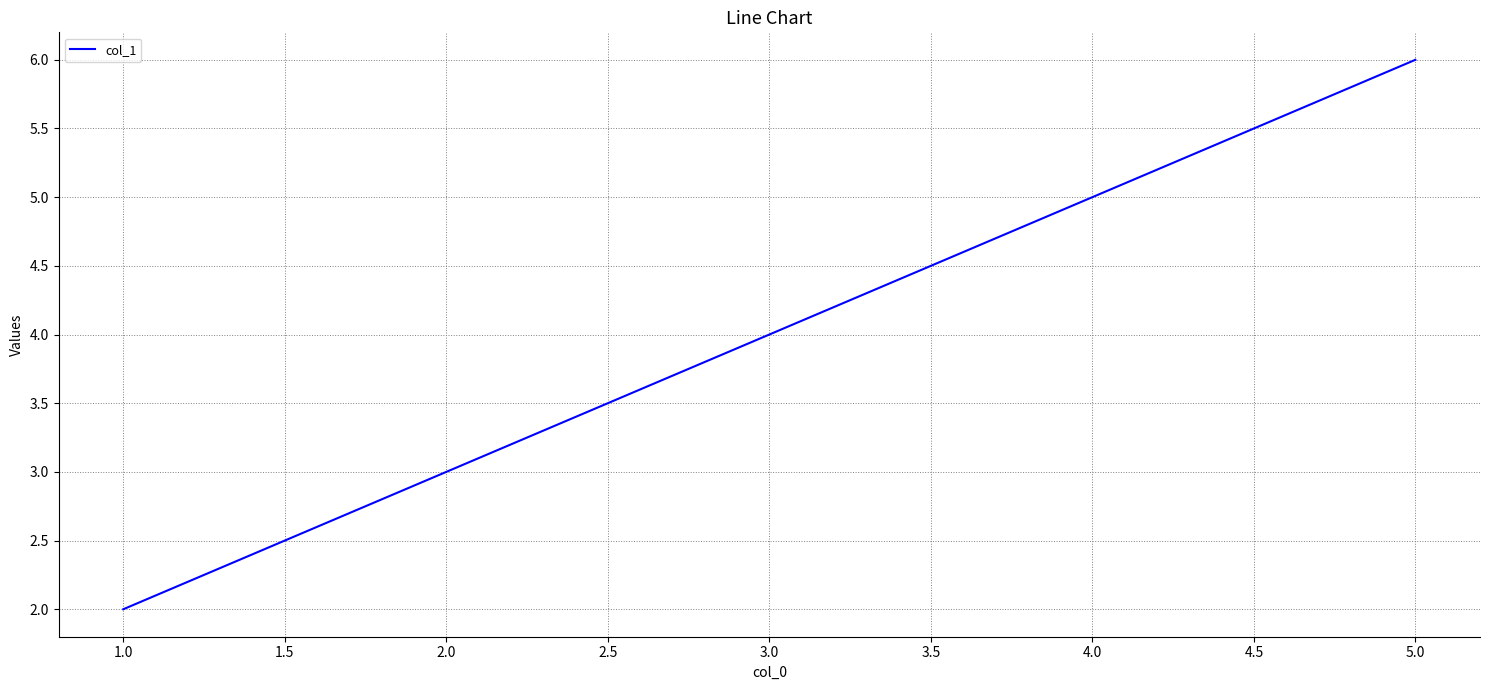

Rank the categories by value from lowest to highest.

1.0, 3.0, 5.0